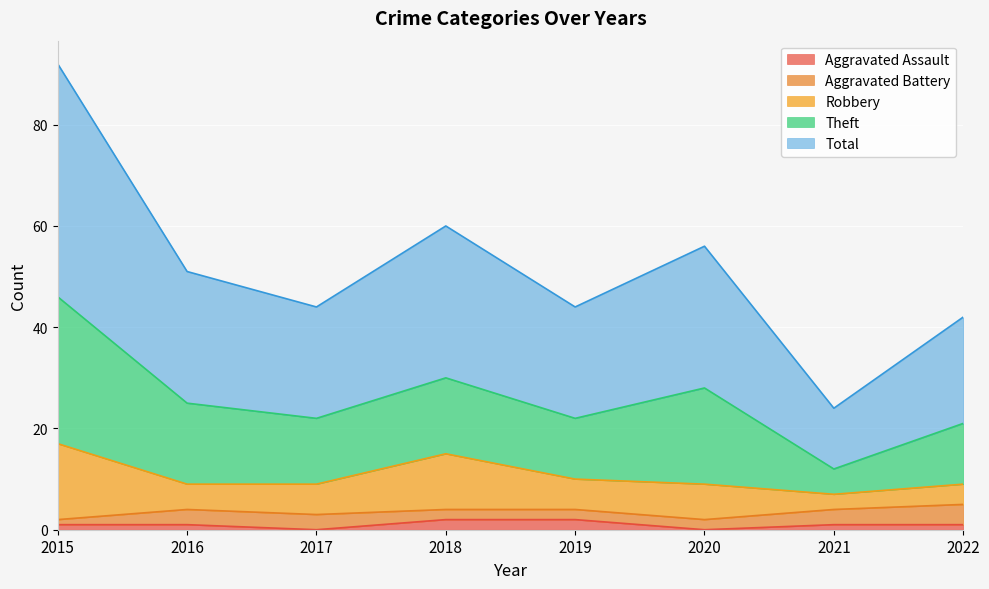

What is the spread (max minus min) of values at 2022?

20